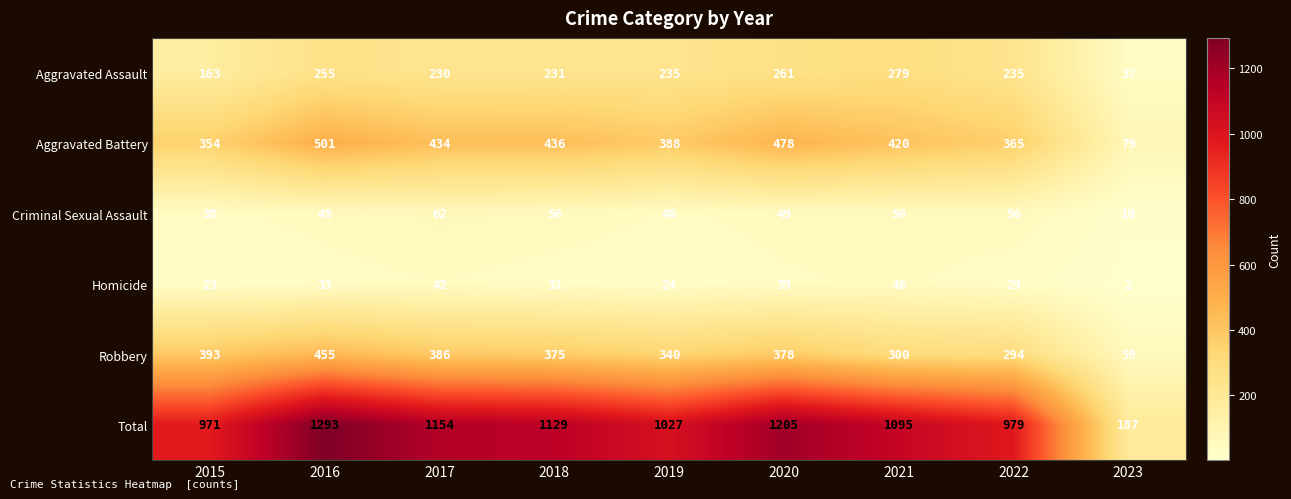

At how many categories does at least one series exceed 172?

9